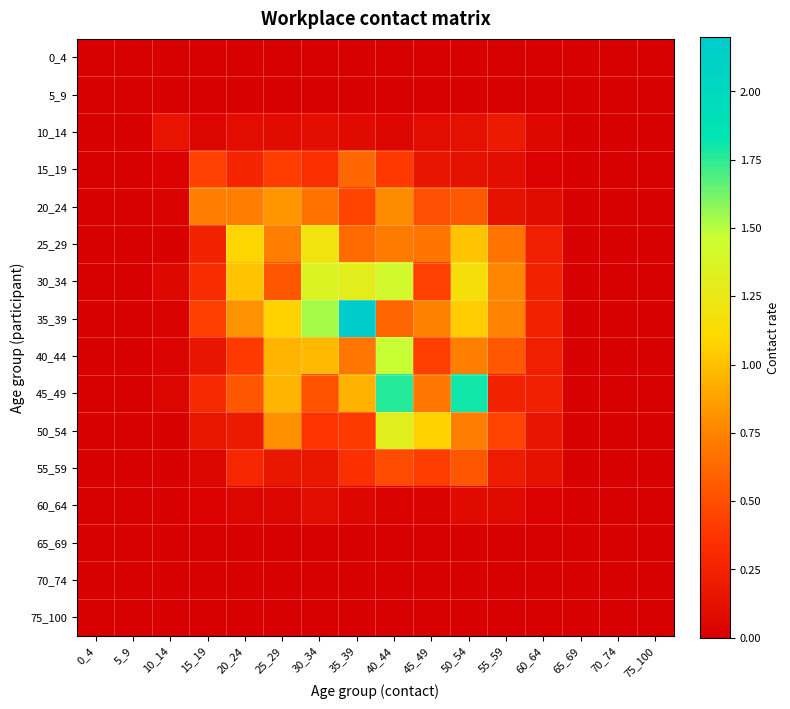

Which label corresponds to the smallest value in the chart?

0_4